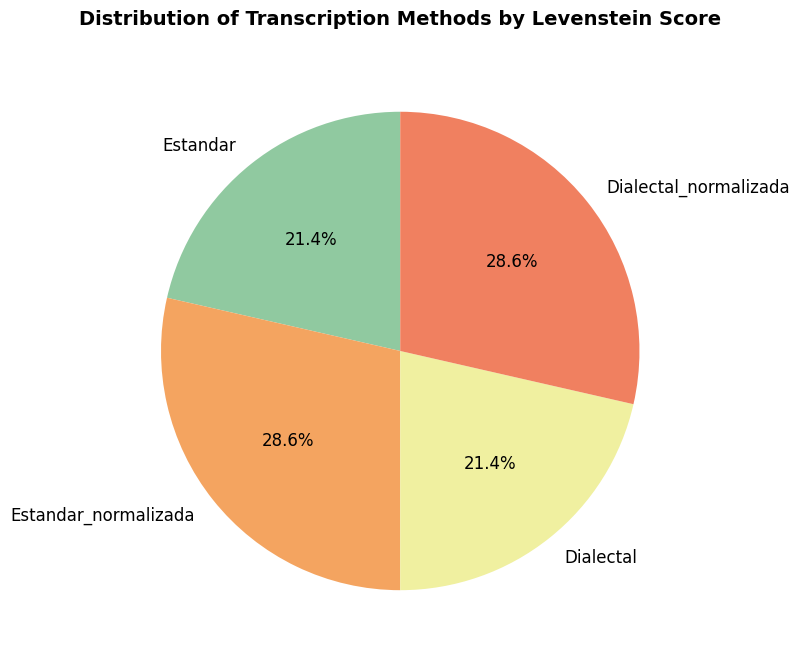

To the nearest percent, what percentage of the pie is Estandar_normalizada?

29%